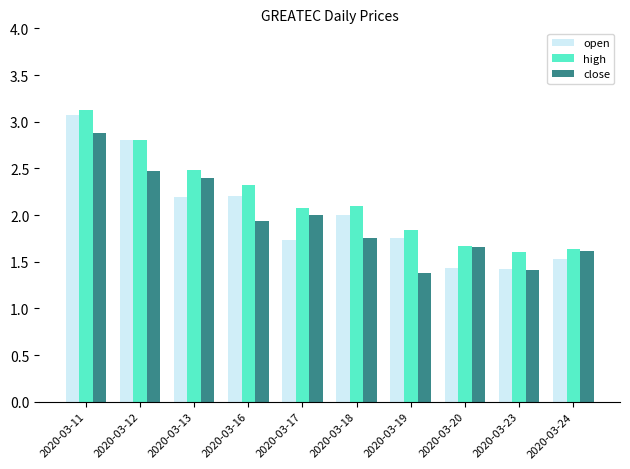

What are all the series names shown in the legend?

open, high, close